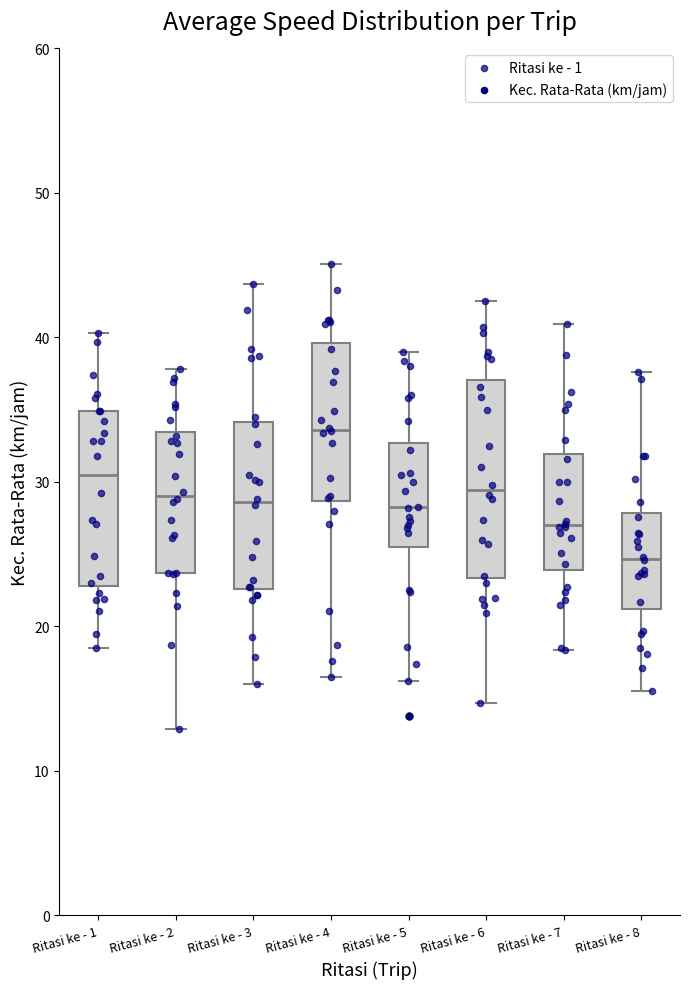

Reading left to right, transcribe this box plot: for each box, give where its median line is, the range the box spans, and where its two whiskers end, as read against the y-axis. The values are not printed on the chart, so give them approximately, as read against the axis.

Ritasi ke - 1: median 31, box 23 to 35, whiskers 19 to 40
Ritasi ke - 2: median 29, box 24 to 33, whiskers 13 to 38
Ritasi ke - 3: median 29, box 23 to 34, whiskers 16 to 44
Ritasi ke - 4: median 34, box 29 to 40, whiskers 17 to 45
Ritasi ke - 5: median 28, box 26 to 33, whiskers 16 to 39
Ritasi ke - 6: median 29, box 23 to 37, whiskers 15 to 43
Ritasi ke - 7: median 27, box 24 to 32, whiskers 18 to 41
Ritasi ke - 8: median 25, box 21 to 28, whiskers 16 to 38